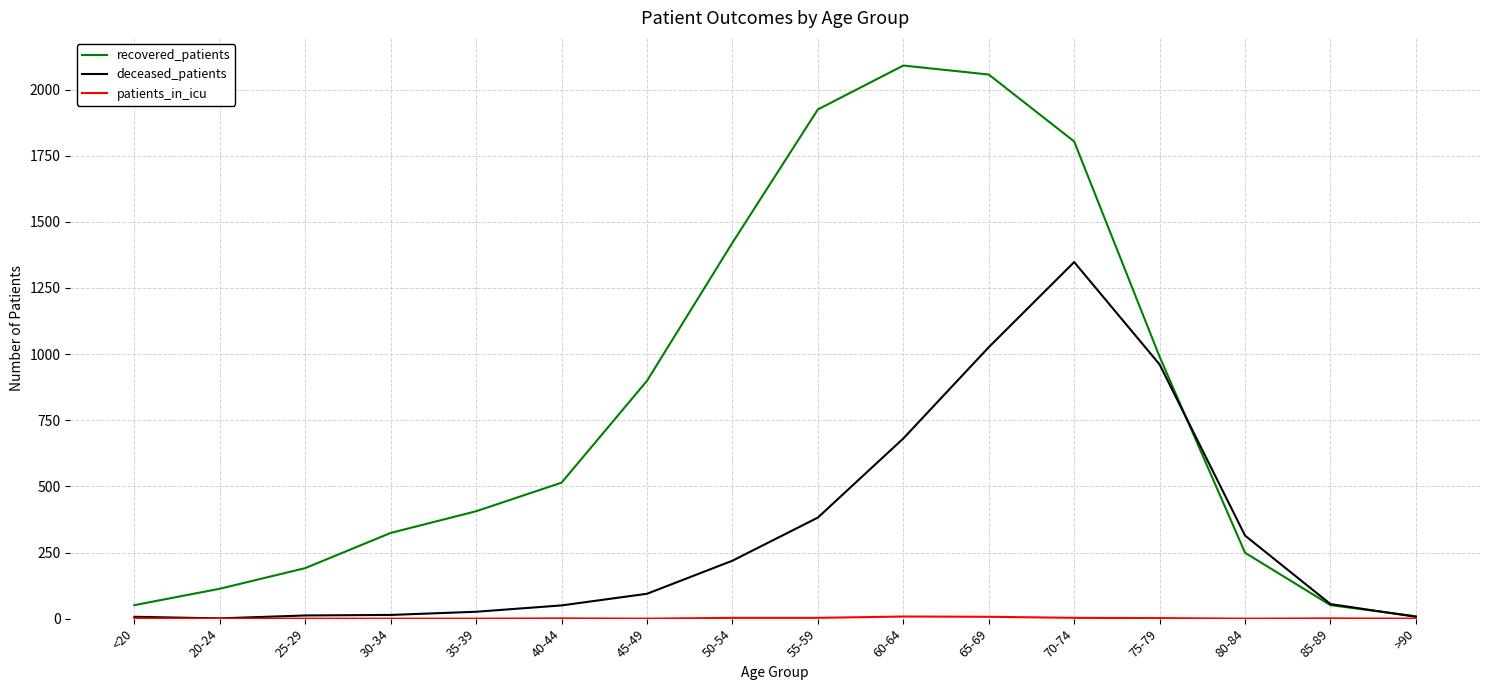

Which series has the largest range (max minus min)?

recovered_patients